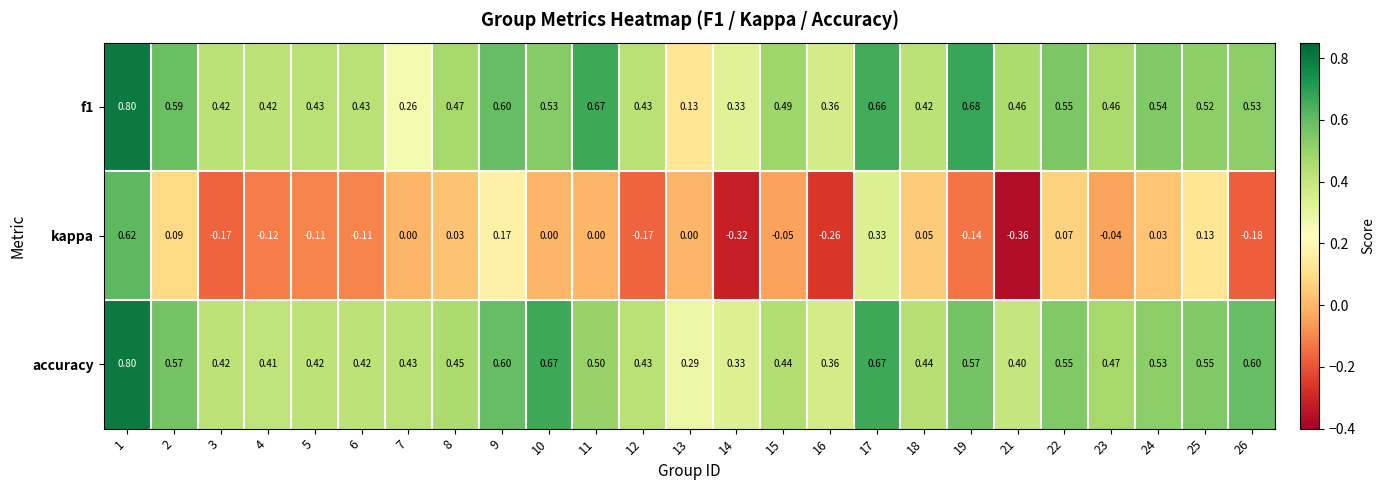

Which series has the largest total across all categories?

accuracy